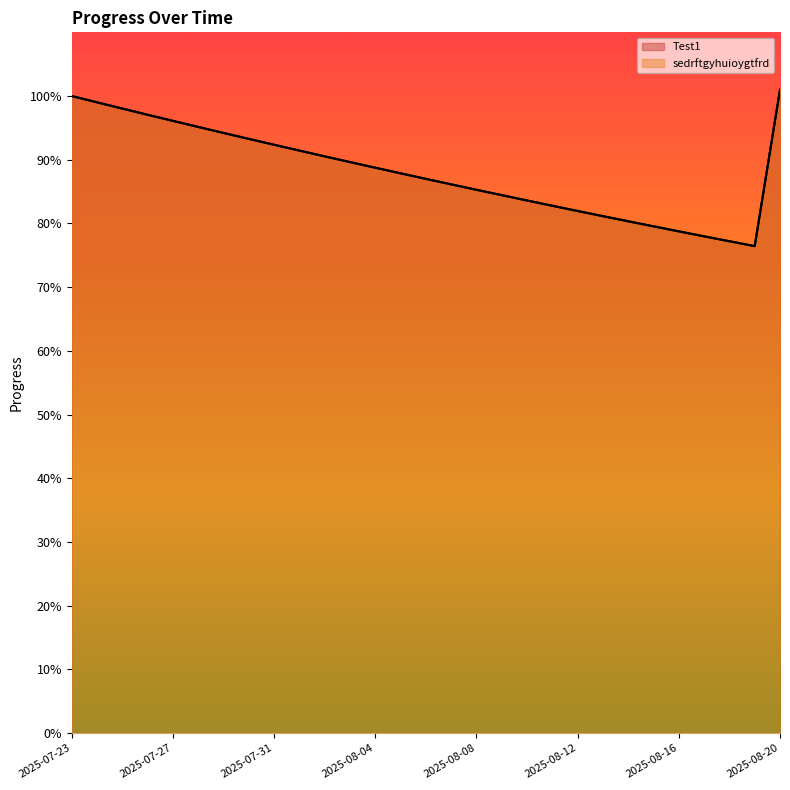

What is the difference between the Test1 values at 2025-08-16 and 2025-08-20?

0.2